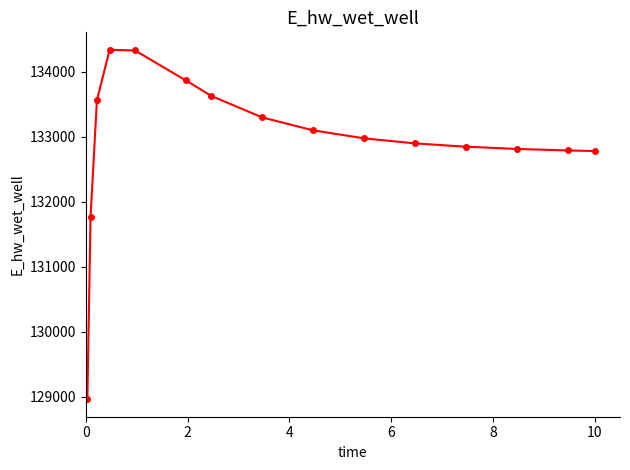

What is the sum of all values?

1993920.6